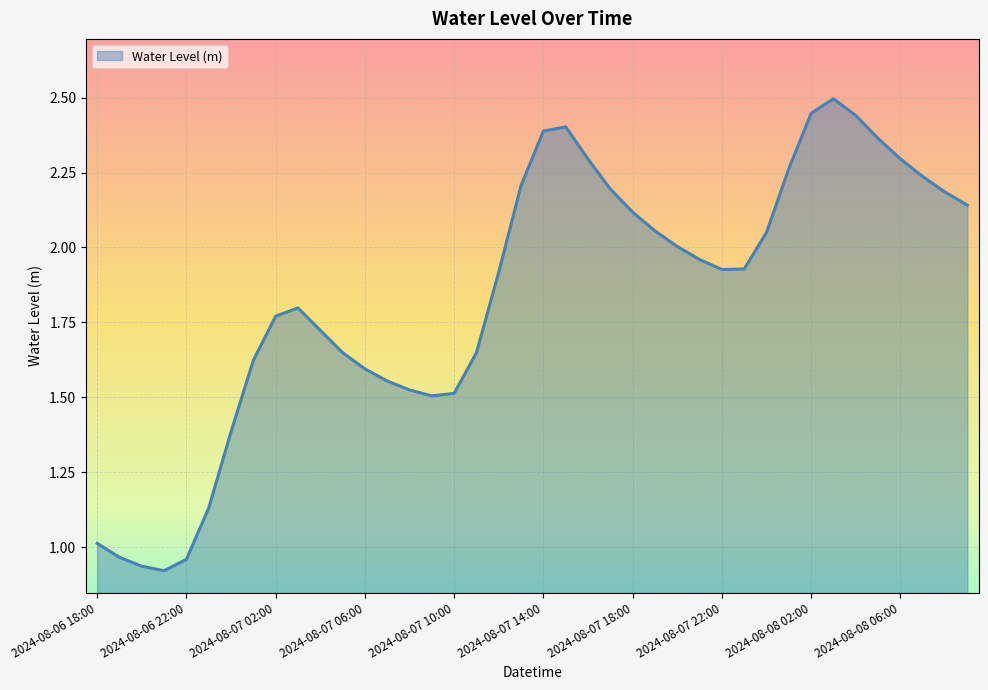

What is the greatest value displayed?

2.5